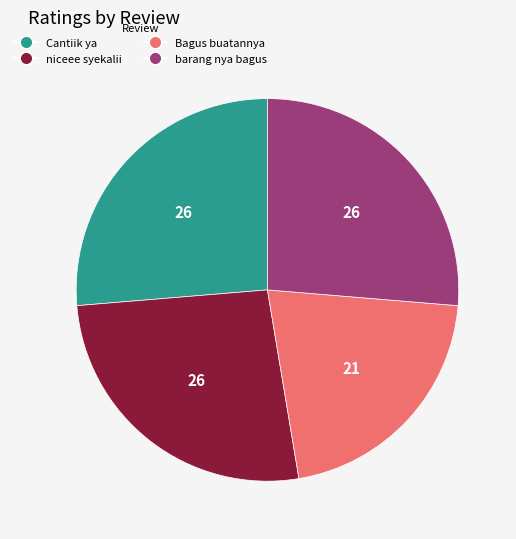

How many segments does this pie chart have?

4